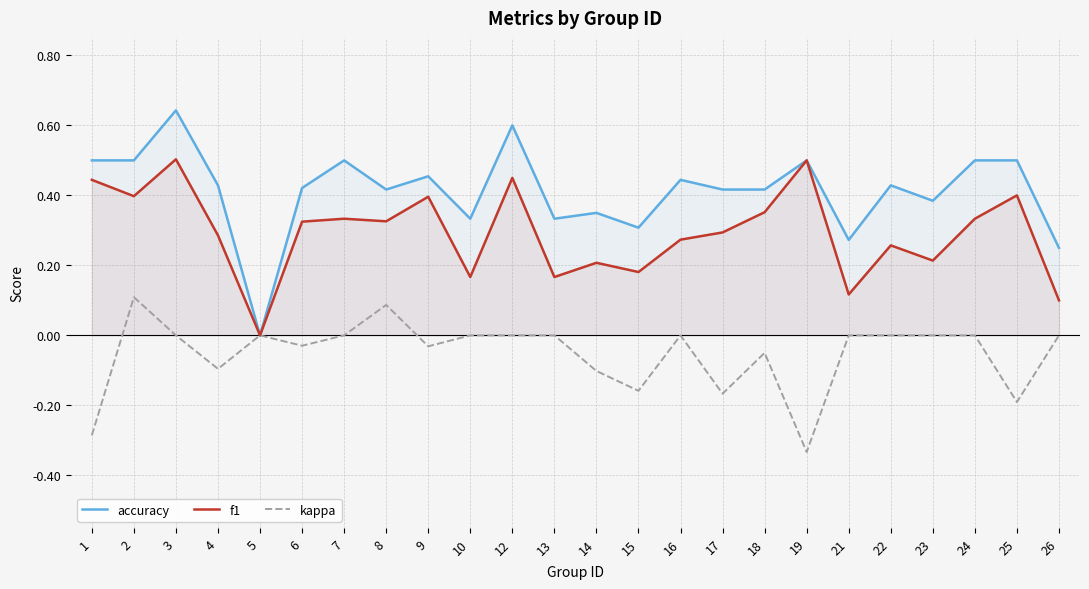

The f1 series shows 0.3 at 12. True or false?

False